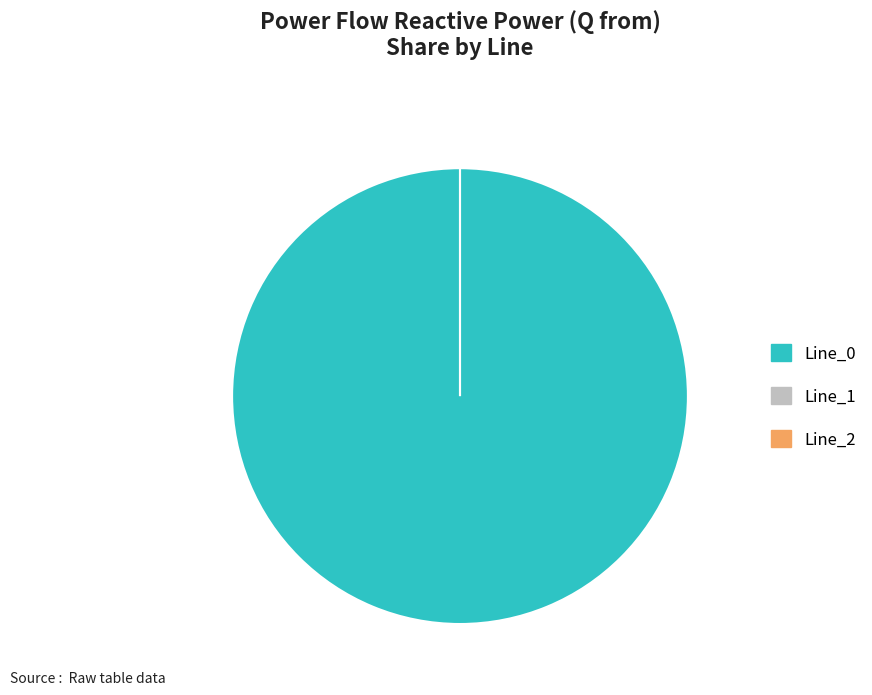

The Line_1 slice represents 0% of the pie. True or false?

True